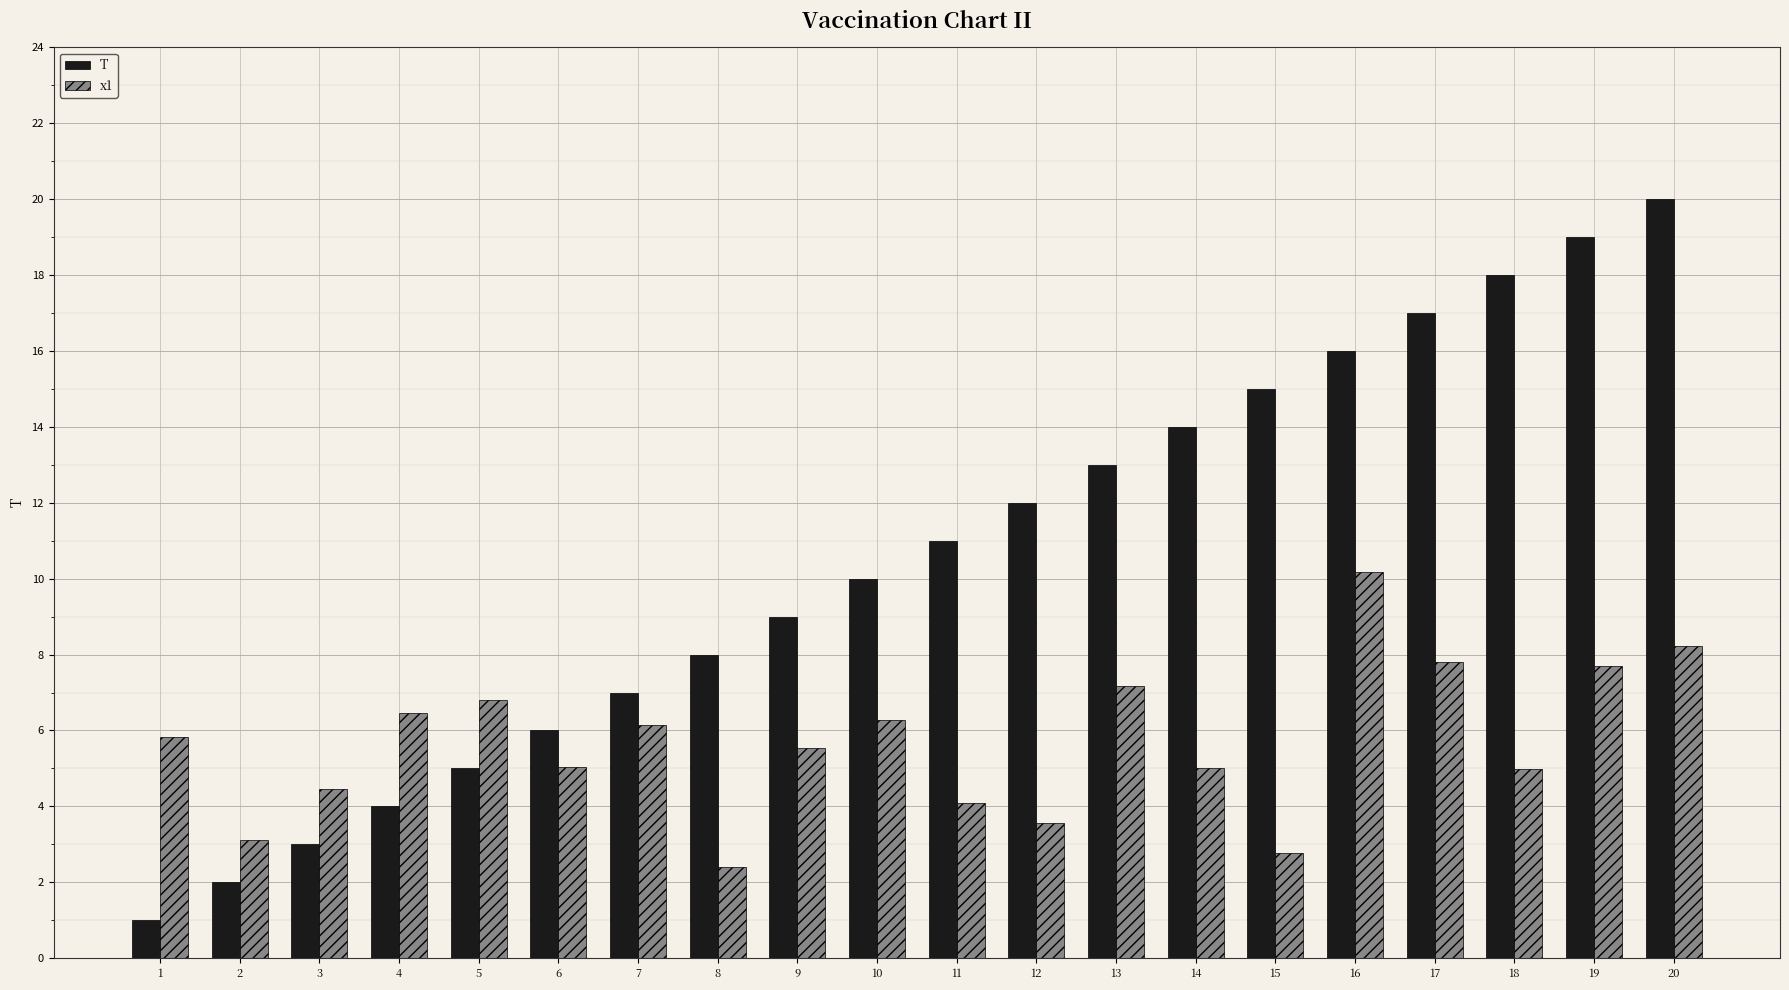

At which category is the sum across all series the highest?

20